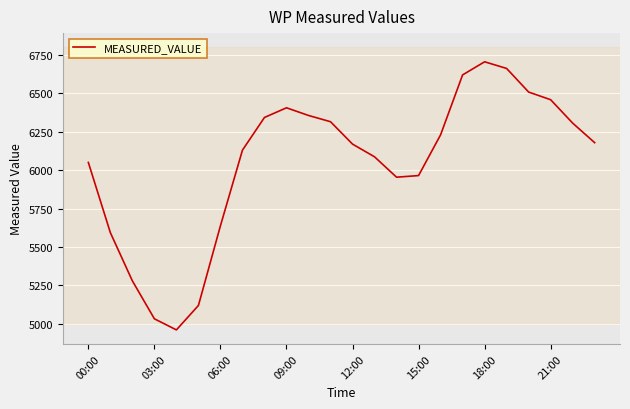

Reading left to right, transcribe all the data shown in this chart.

6050.4	5593.7	5280.0	5033.2	4961.1	5119.9	5638.3	6130.5	6343.1	6406.1	6356.2	6315.5	6169.8	6087.1	5954.6	5965.1	6230.2	6620.0	6705.3	6662.0	6508.4	6458.6	6306.3	6179.0